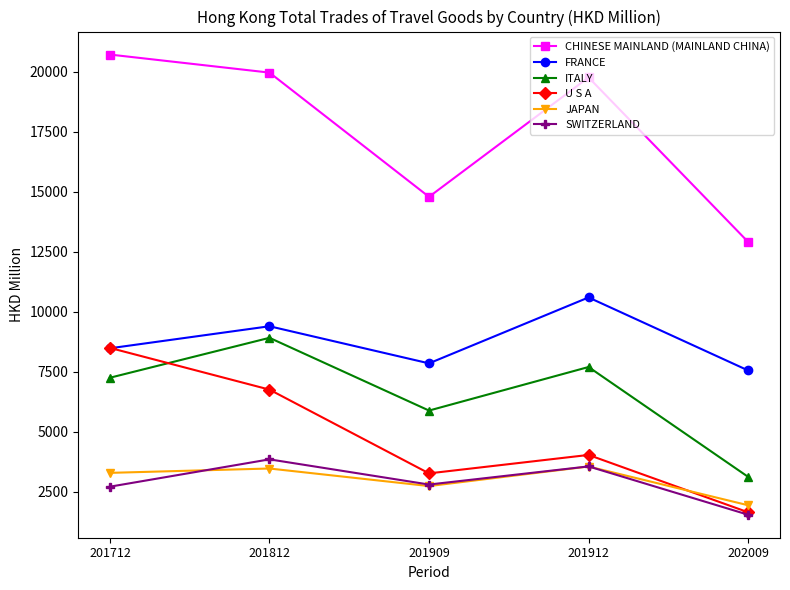

What is the difference between the maximum and minimum values in the SWITZERLAND series?

2306.6